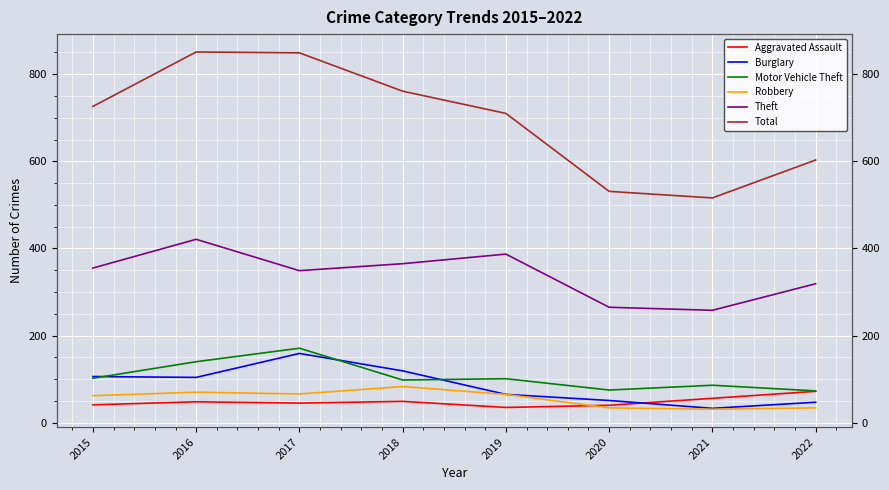

Read the Robbery value at 2015, to the nearest 10.

60